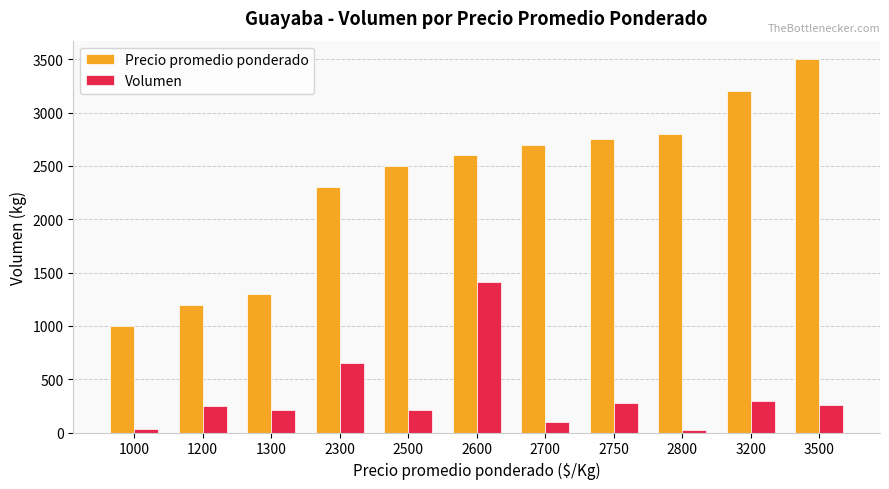

What is the average value of the Precio promedio ponderado series?

2350